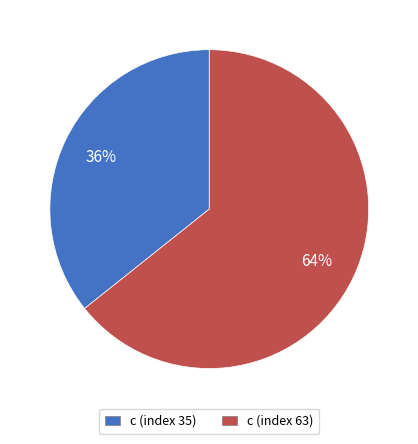

Rank the categories by value from lowest to highest.

c (index 35), c (index 63)